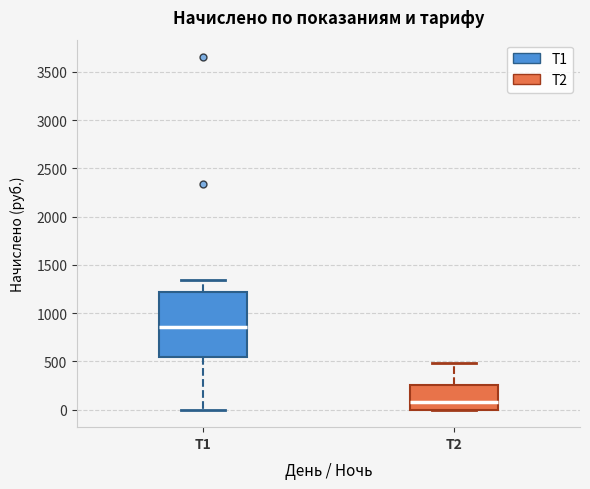

Which box's median line is the highest?

Т1